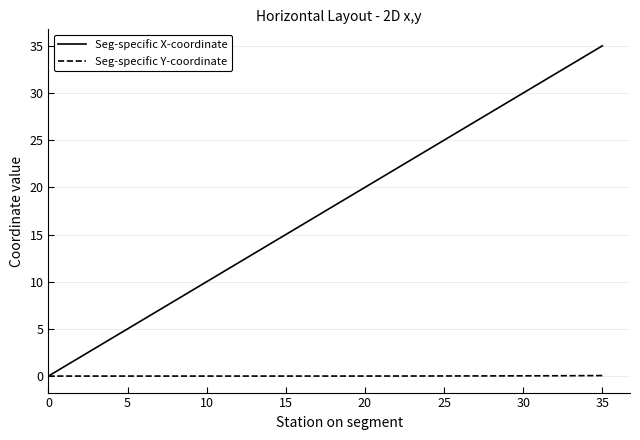

Does the chart have visible grid lines?

Yes